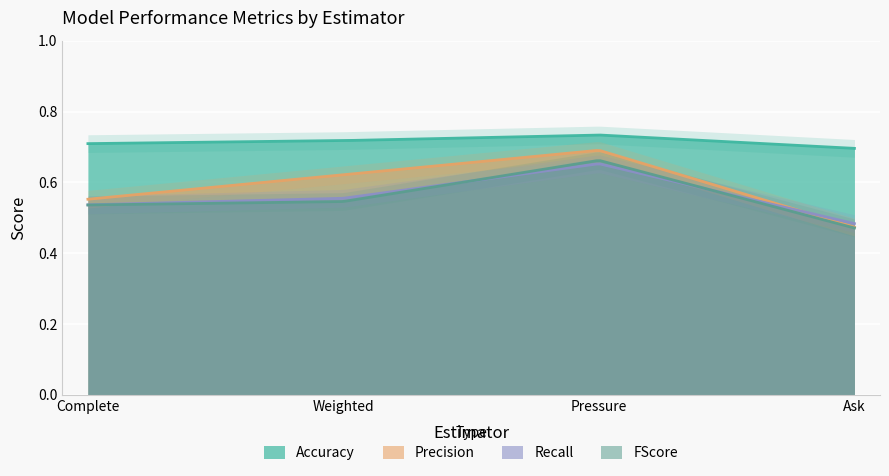

Between Pressure and Ask, which series saw the biggest shift?

Precision